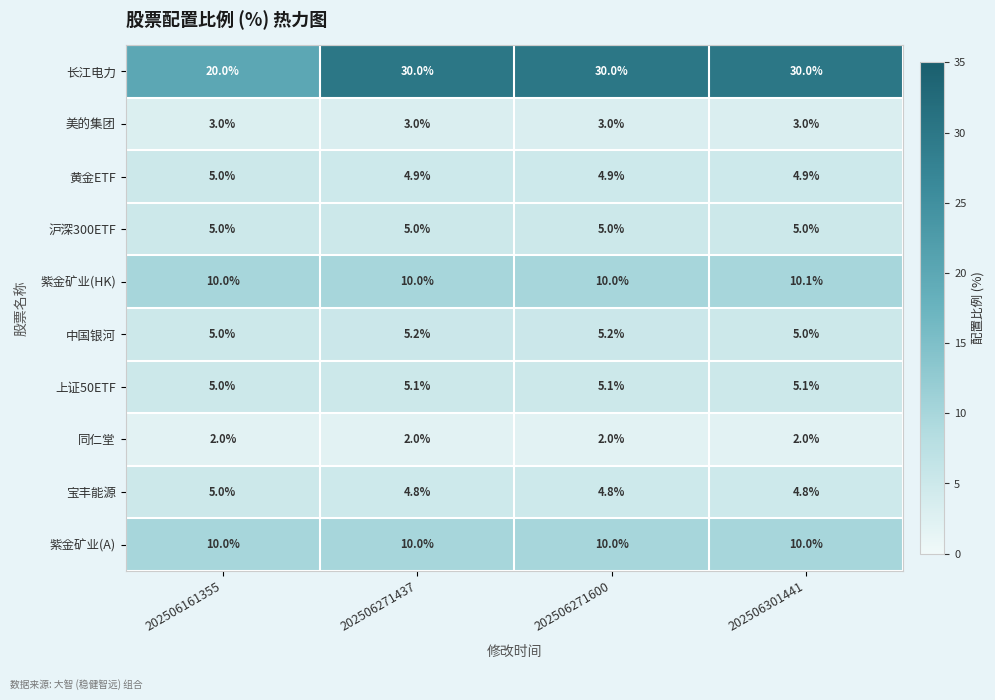

What is the average value of the 上证50ETF series?

5.1